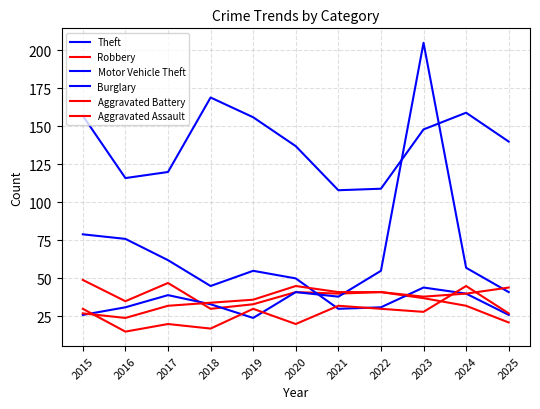

In Burglary, how many points are lower than both neighbors (excluding endpoints)?

2